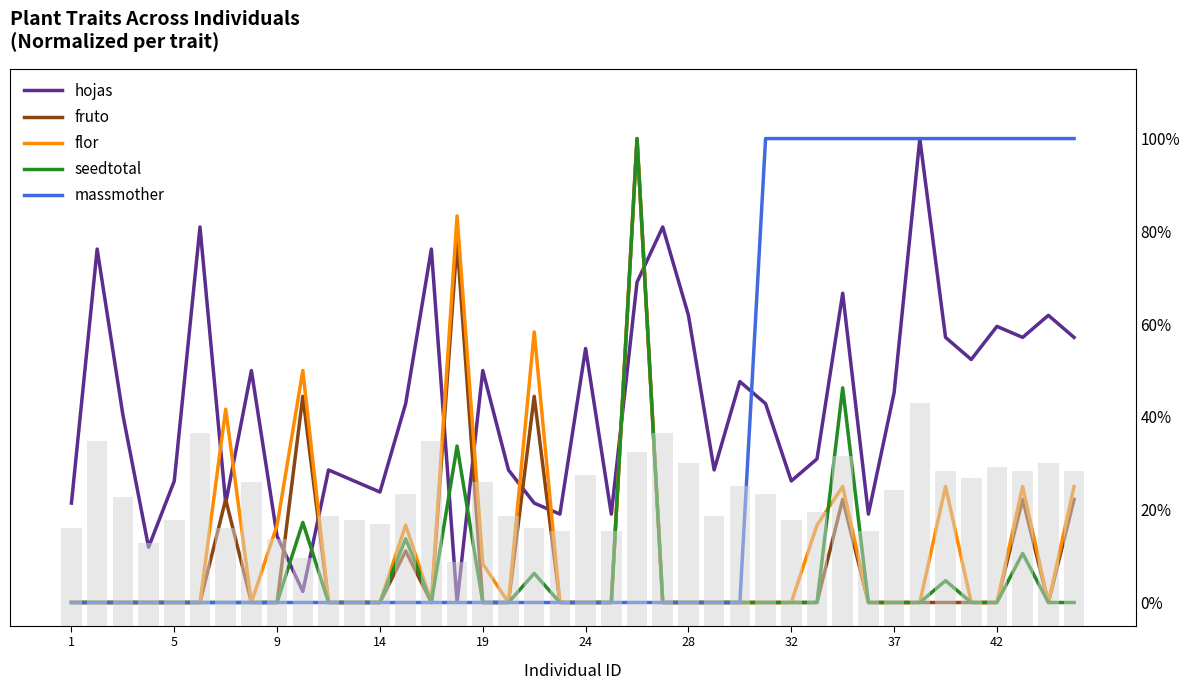

Reading right to left, transcribe all the data shown in this chart.

hojas: 0.6	0.6	0.6	0.6	0.5	0.6	1.0	0.5	0.2	0.7	0.3	0.3	0.4	0.5	0.3	0.6	0.8	0.7	0.2	0.5	0.2	0.2	0.3	0.5	0.0	0.8	0.4	0.2	0.3	0.3	0.0	0.1	0.5	0.2	0.8	0.3	0.1	0.4	0.8	0.2
fruto: 0.2	0.0	0.2	0.0	0.0	0.0	0.0	0.0	0.0	0.2	0.0	0.0	0.0	0.0	0.0	0.0	0.0	1.0	0.0	0.0	0.0	0.4	0.0	0.0	0.8	0.0	0.1	0.0	0.0	0.0	0.4	0.0	0.0	0.2	0.0	0.0	0.0	0.0	0.0	0.0
flor: 0.2	0.0	0.2	0.0	0.0	0.2	0.0	0.0	0.0	0.2	0.2	0.0	0.0	0.0	0.0	0.0	0.0	1.0	0.0	0.0	0.0	0.6	0.0	0.1	0.8	0.0	0.2	0.0	0.0	0.0	0.5	0.2	0.0	0.4	0.0	0.0	0.0	0.0	0.0	0.0
seedtotal: 0.0	0.0	0.1	0.0	0.0	0.0	0.0	0.0	0.0	0.5	0.0	0.0	0.0	0.0	0.0	0.0	0.0	1.0	0.0	0.0	0.0	0.1	0.0	0.0	0.3	0.0	0.1	0.0	0.0	0.0	0.2	0.0	0.0	0.0	0.0	0.0	0.0	0.0	0.0	0.0
massmother: 1.0	1.0	1.0	1.0	1.0	1.0	1.0	1.0	1.0	1.0	1.0	1.0	1.0	0.0	0.0	0.0	0.0	0.0	0.0	0.0	0.0	0.0	0.0	0.0	0.0	0.0	0.0	0.0	0.0	0.0	0.0	0.0	0.0	0.0	0.0	0.0	0.0	0.0	0.0	0.0